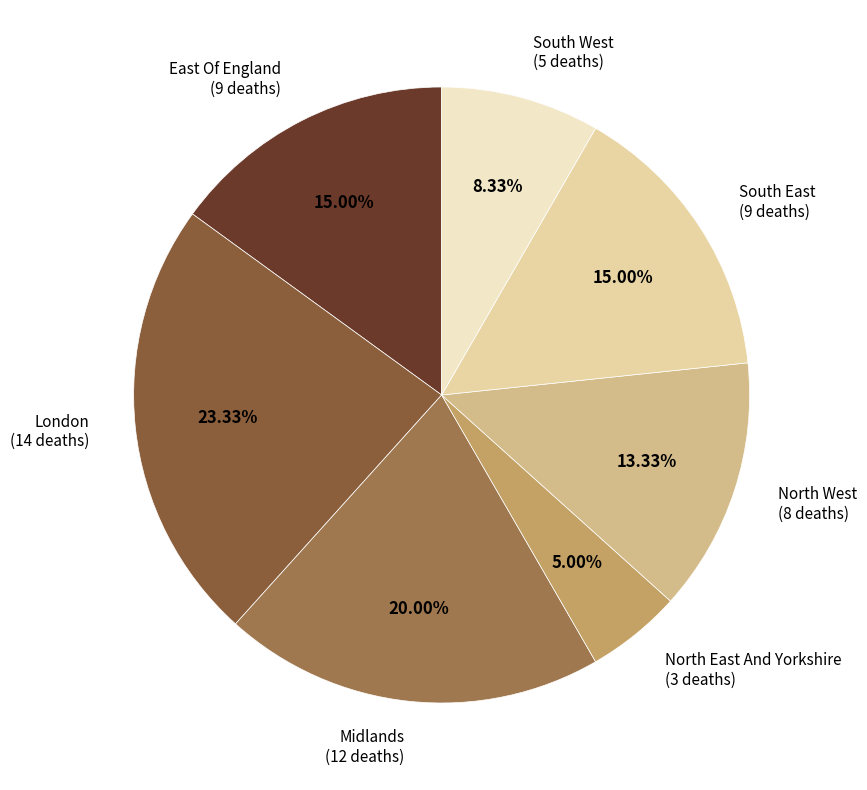

Is there a majority slice in this chart?

No